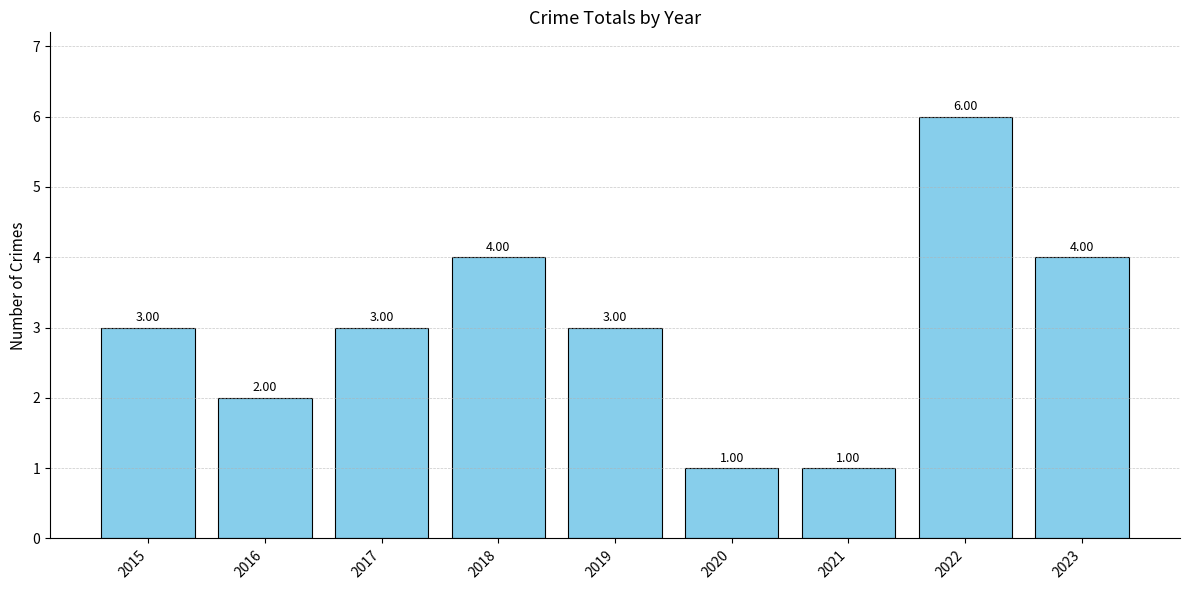

What is the value of the 7th bar from the left?

1